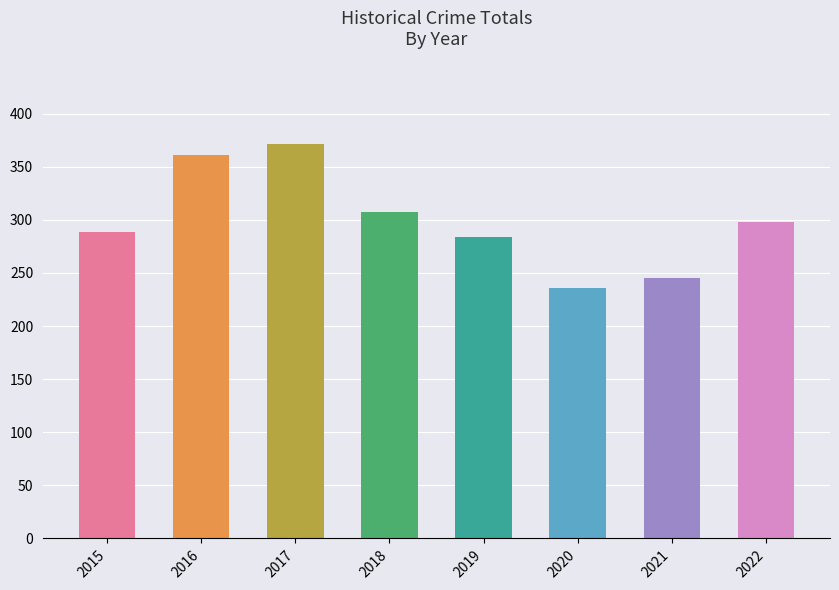

What is the smallest value displayed?

236